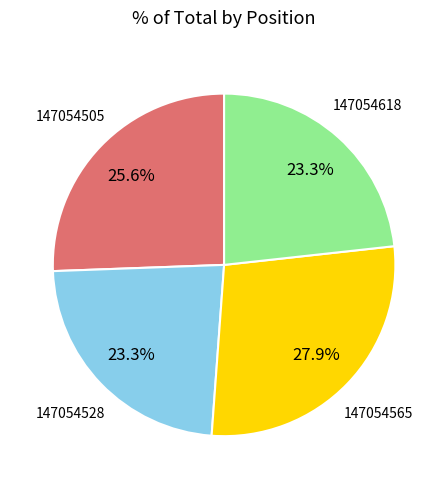

Is there any slice that represents more than half of the pie?

No